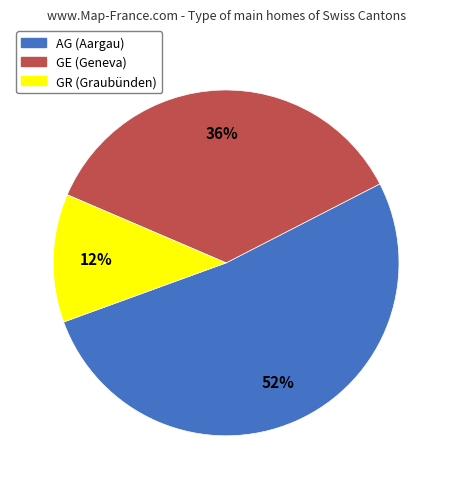

Is it true that GE is 36% of the pie?

True